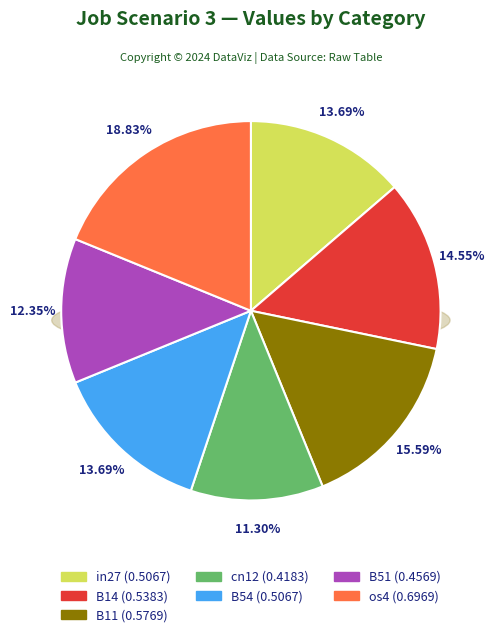

Which slice is the smallest?

cn12